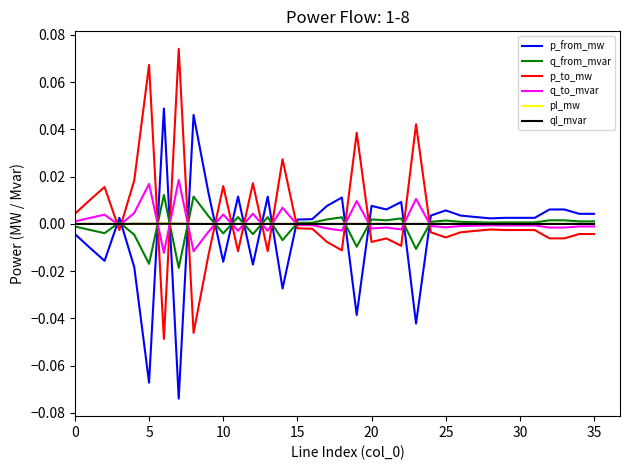

After their last crossing, which series has the higher values: ql_mvar or p_to_mw?

ql_mvar